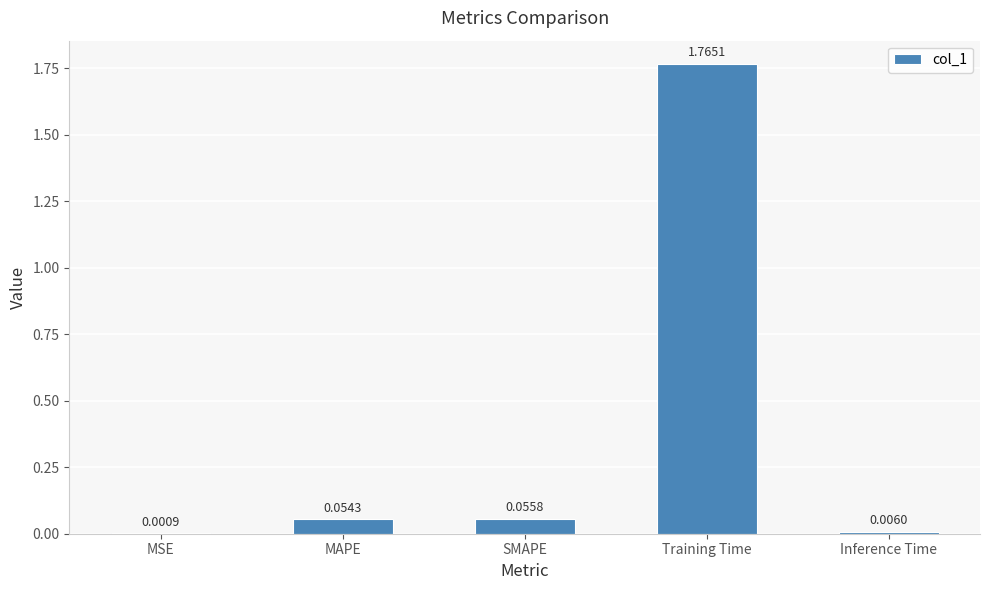

What is the sum of all values?

1.9